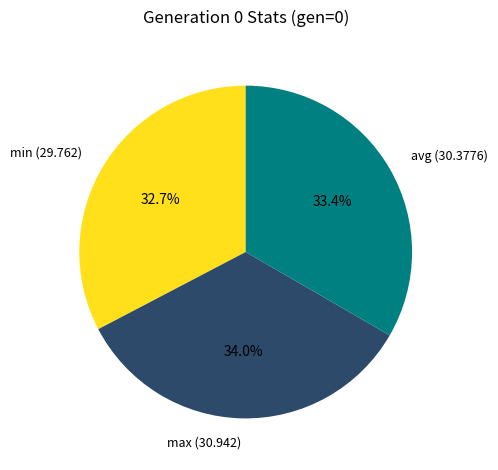

Count the number of slices in the pie.

3